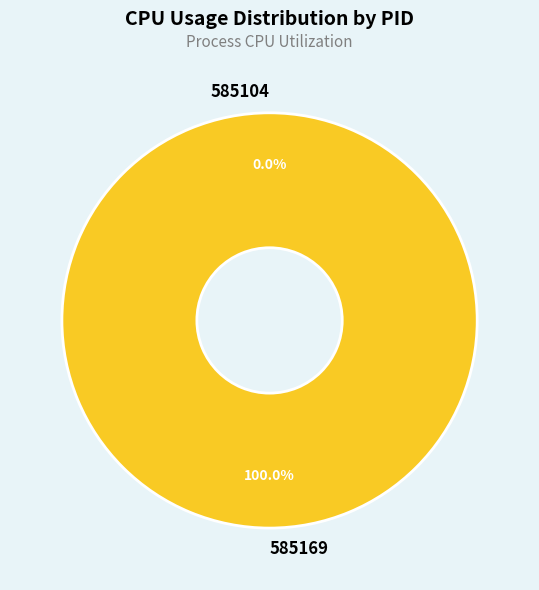

Which has a higher value, 585104 or 585169?

585169